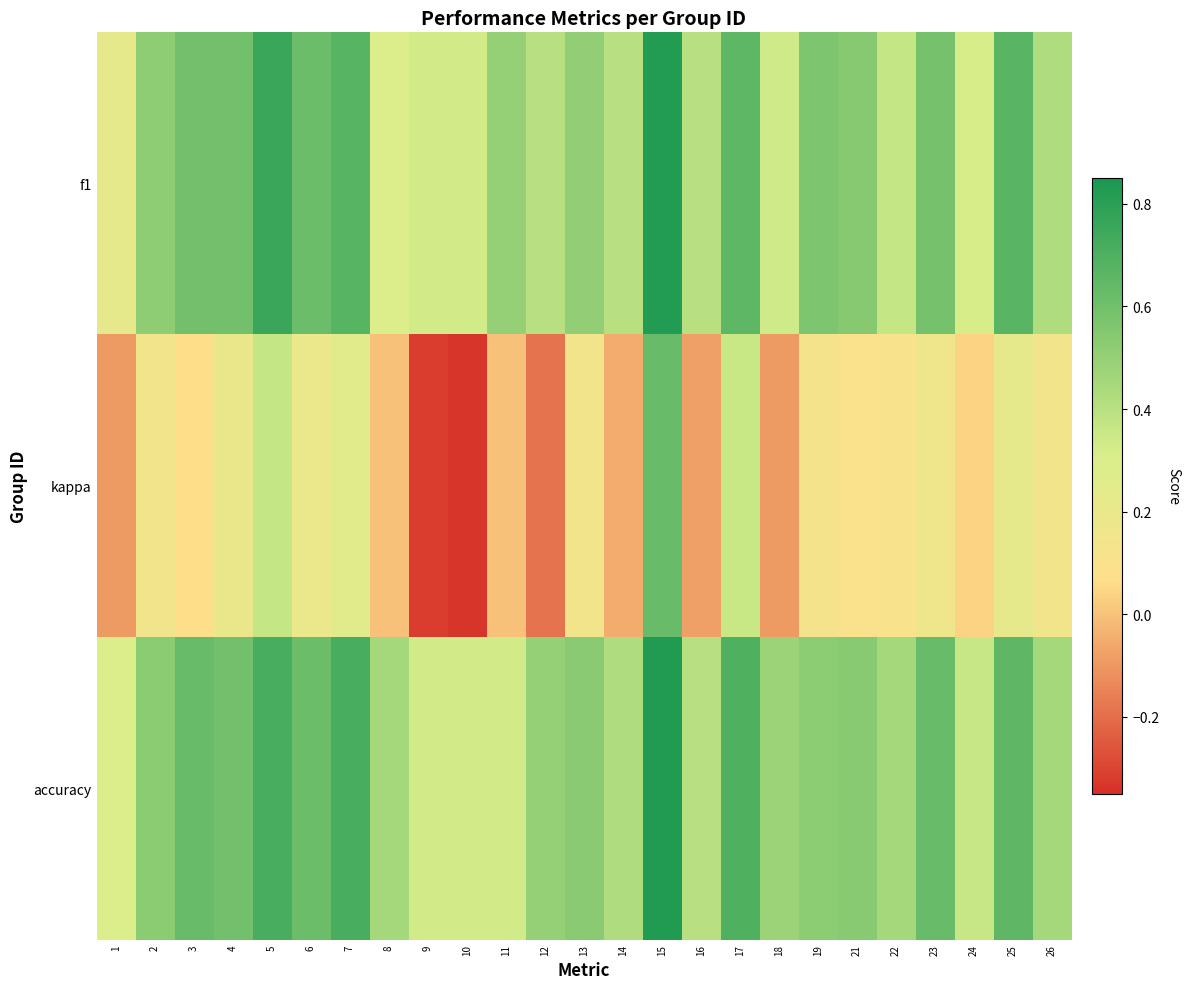

What is the total value across all series at 7?

1.6